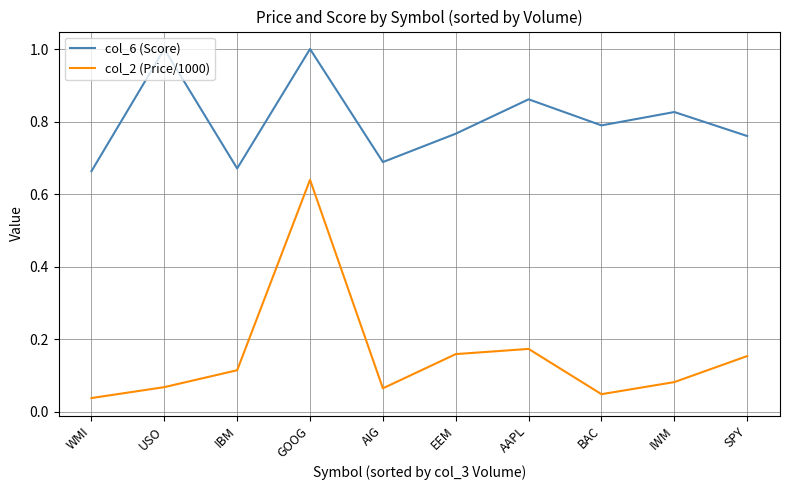

At which category is the sum across all series the highest?

GOOG